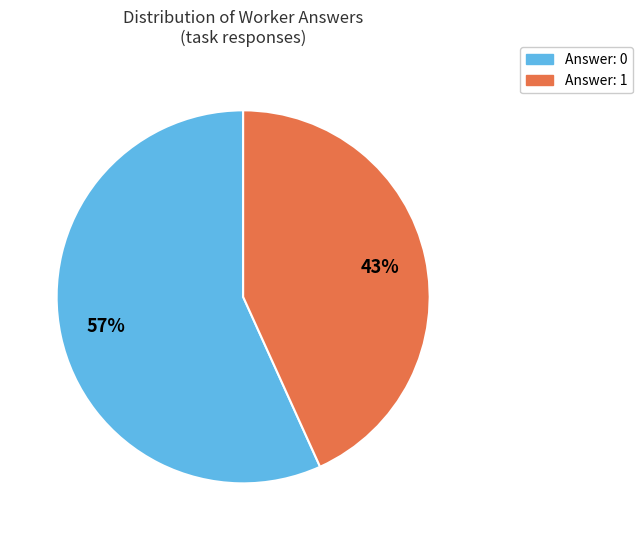

What is the largest slice in the pie chart?

Answer: 0